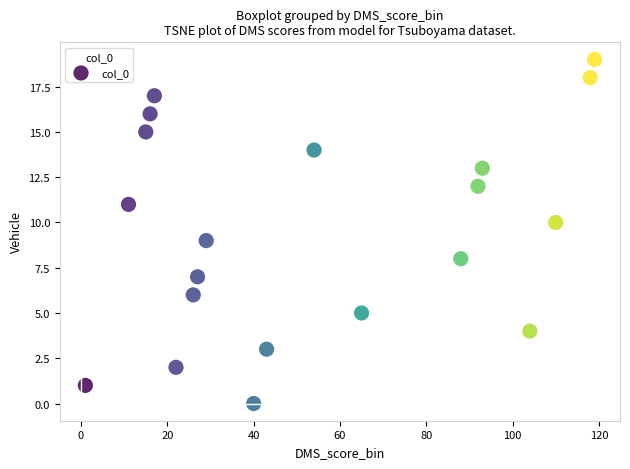

What is the range of Y values (max minus min)?

19